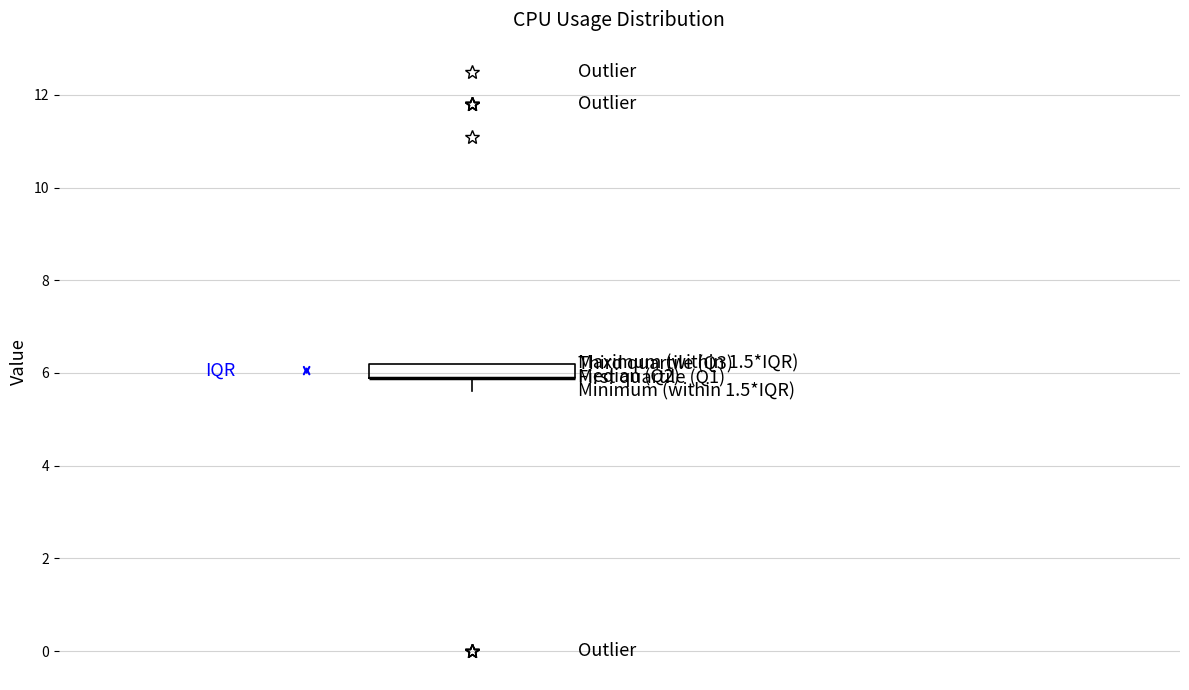

Where is the upper edge of the box on the y-axis? The values are not printed on the chart, so give them approximately, as read against the axis.

6.2